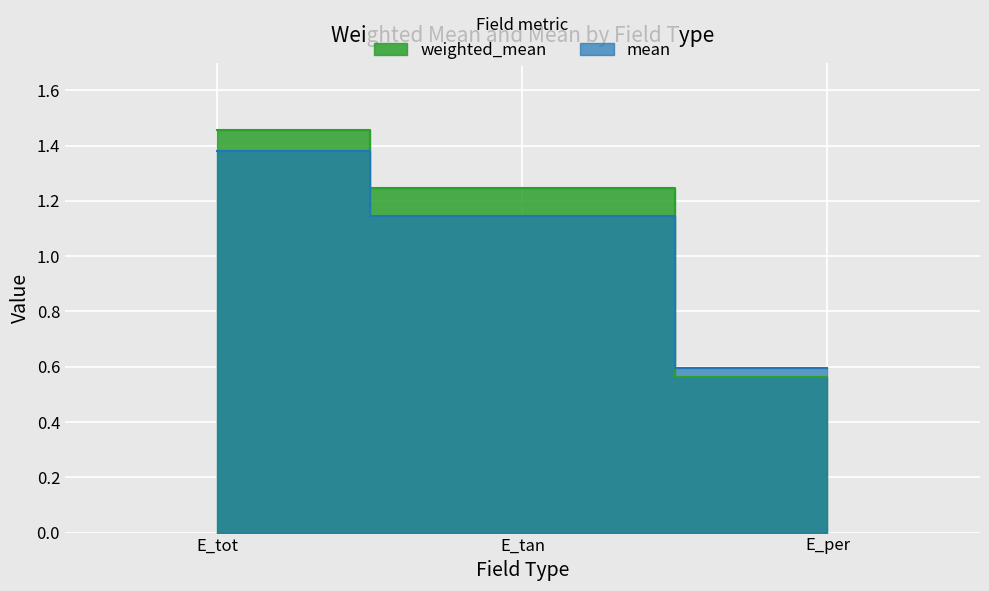

What is the difference between the weighted_mean values at E_per and E_tan?

0.7